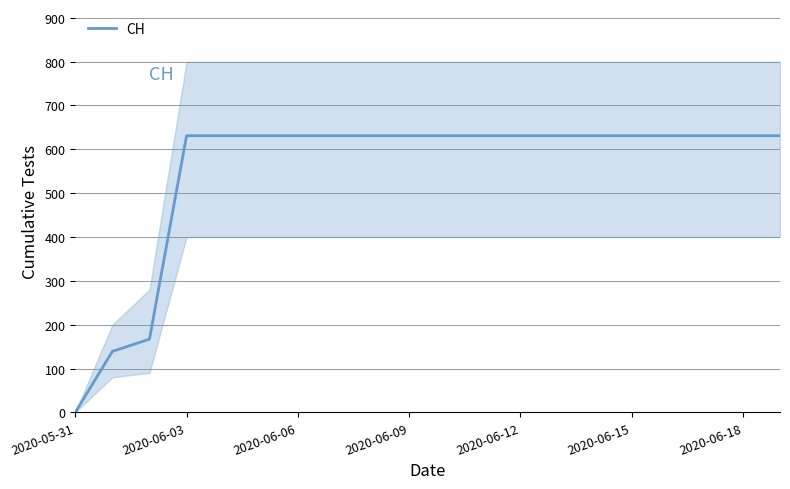

What is the highest value of the CH series?

631